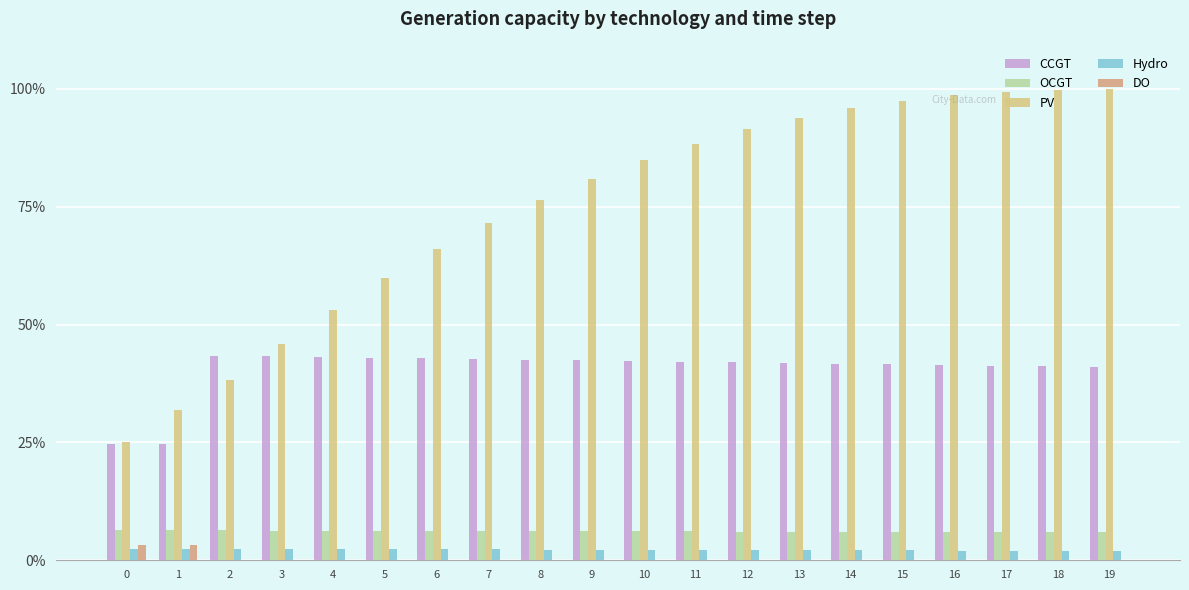

Between 0 and 12, which series saw the biggest shift?

PV